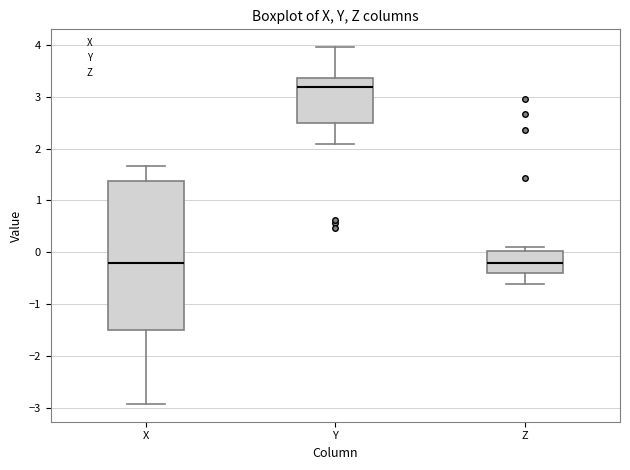

Reading left to right, transcribe this box plot: for each box, give where its median line is, the range the box spans, and where its two whiskers end, as read against the y-axis. The values are not printed on the chart, so give them approximately, as read against the axis.

X: median -0.2, box -1.5 to 1.4, whiskers -2.9 to 1.7
Y: median 3.2, box 2.5 to 3.4, whiskers 2.1 to 4.0
Z: median -0.2, box -0.4 to 0.0, whiskers -0.6 to 0.1